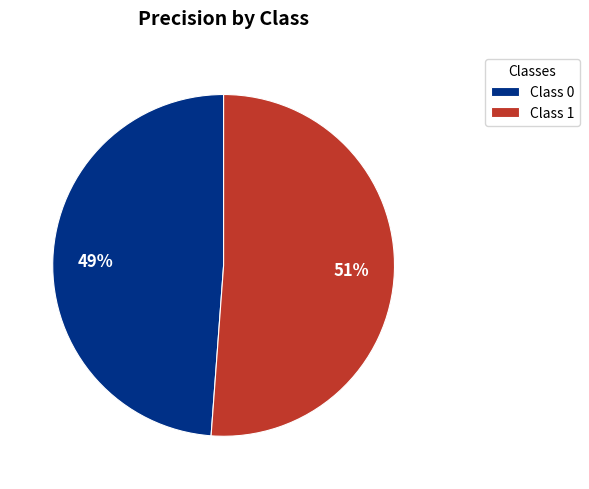

Is it true that Class 1 is 51% of the pie?

True